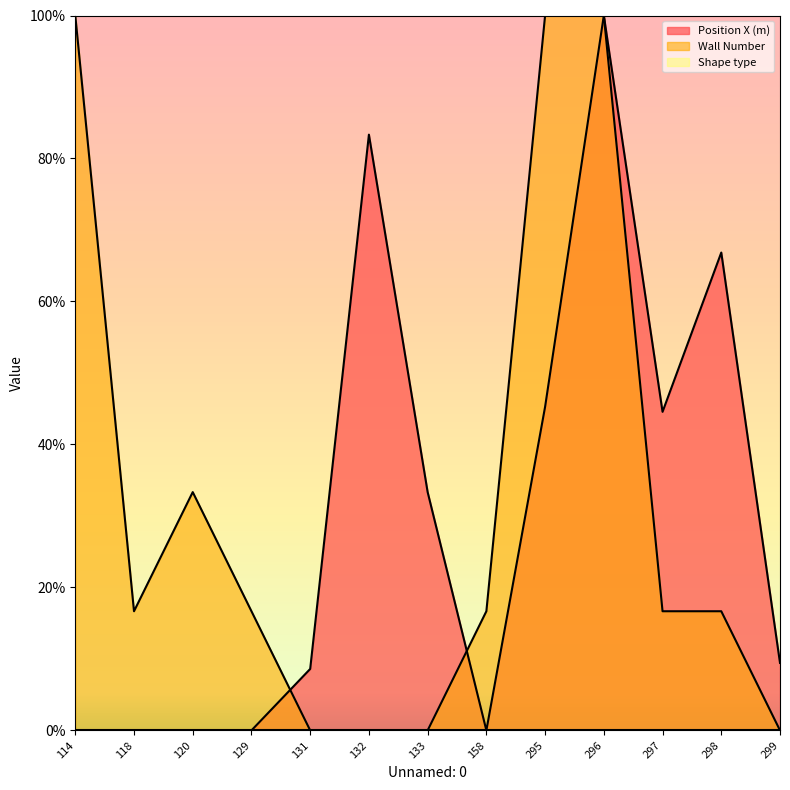

Reading right to left, what are all the values shown in this chart?

Position X (m): 299=9.4	298=66.8	297=44.6	296=100.0	295=45.3	158=0.0	133=33.3	132=83.3	131=8.6	129=0.0	120=0.0	118=0.0	114=0.0
Wall Number: 299=0.0	298=16.7	297=16.7	296=100.0	295=100.0	158=16.7	133=0.0	132=0.0	131=0.0	129=16.7	120=33.3	118=16.7	114=100.0